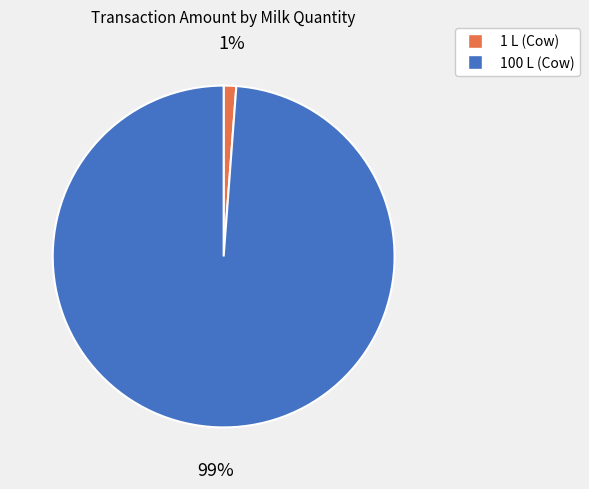

To the nearest percent, what percentage of the pie is 100 L (Cow)?

99%